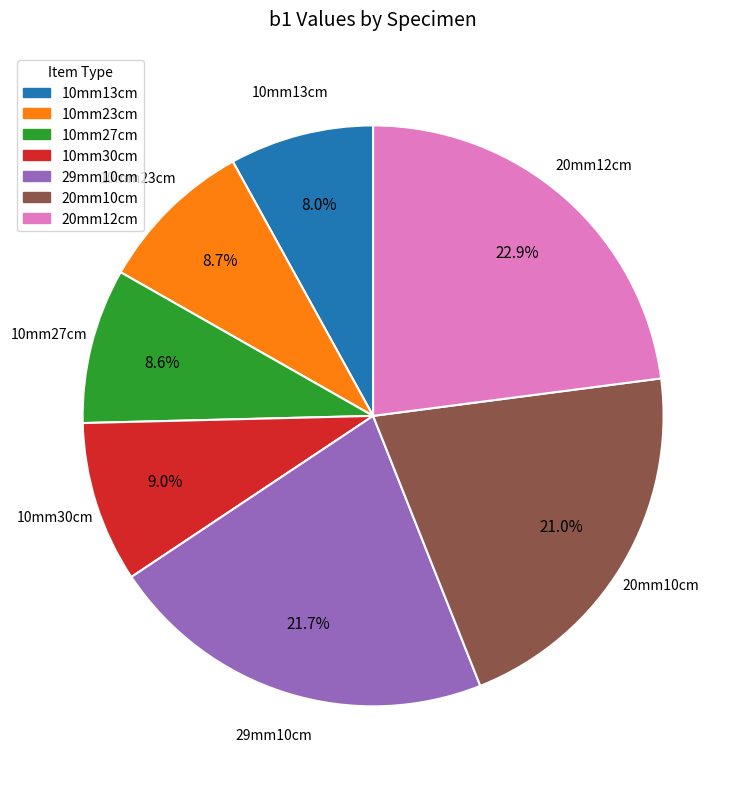

How many segments does this pie chart have?

7